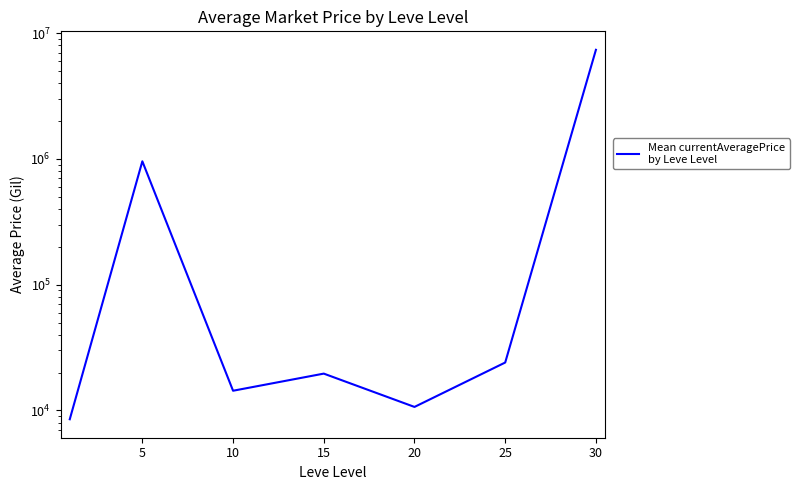

Is it true that the value at 25 is 15482.1?

False